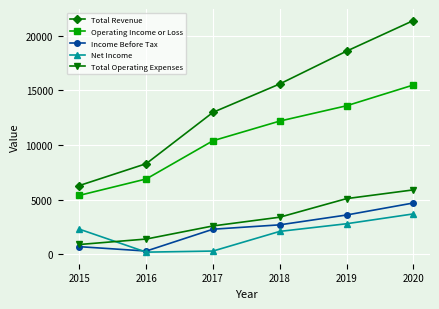

The Total Operating Expenses series shows 5900 at 2020. True or false?

True